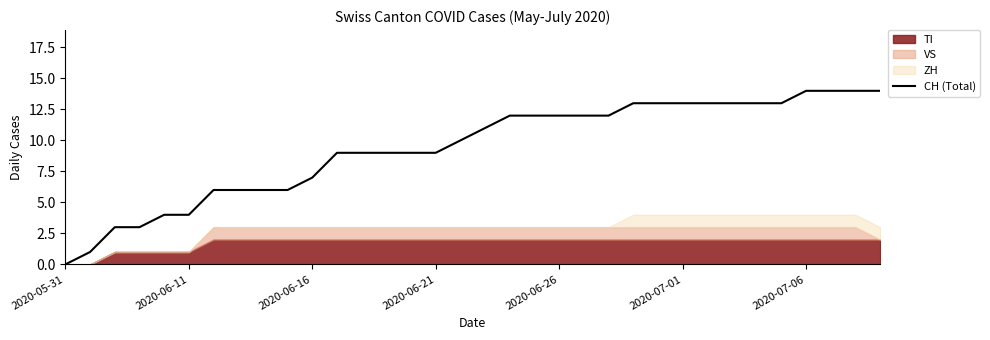

At which label does CH (Total) reach its minimum?

2020-05-31